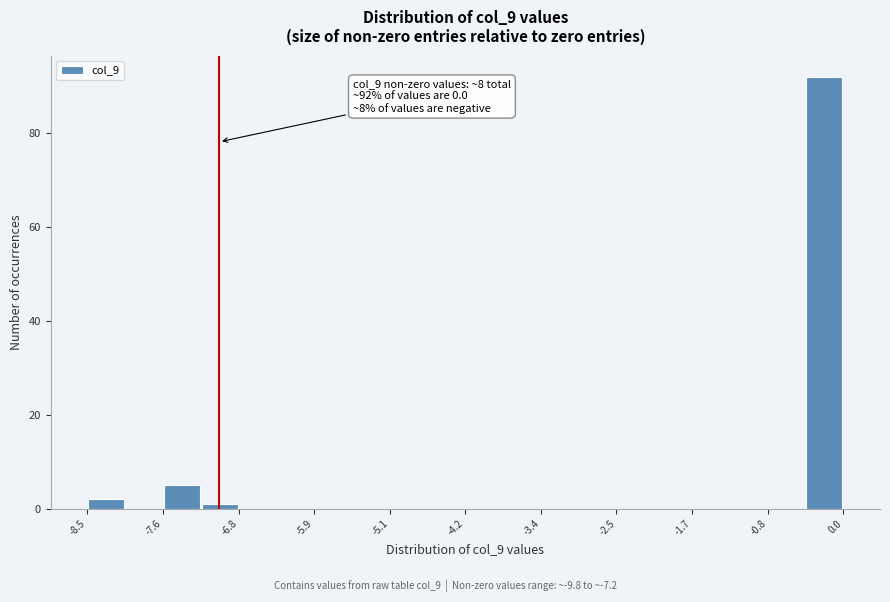

Over which range of the x-axis is the bar tallest?

-0.4 to 0.0